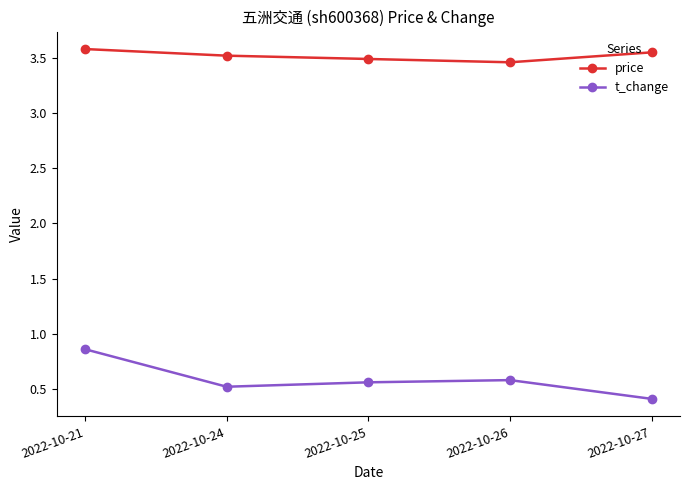

Does the chart have visible grid lines?

No